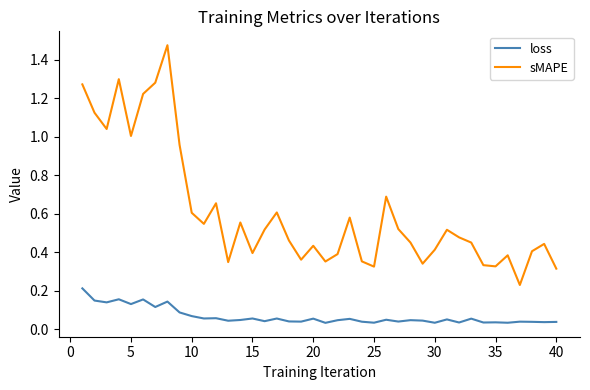

Which series has the largest range (max minus min)?

sMAPE